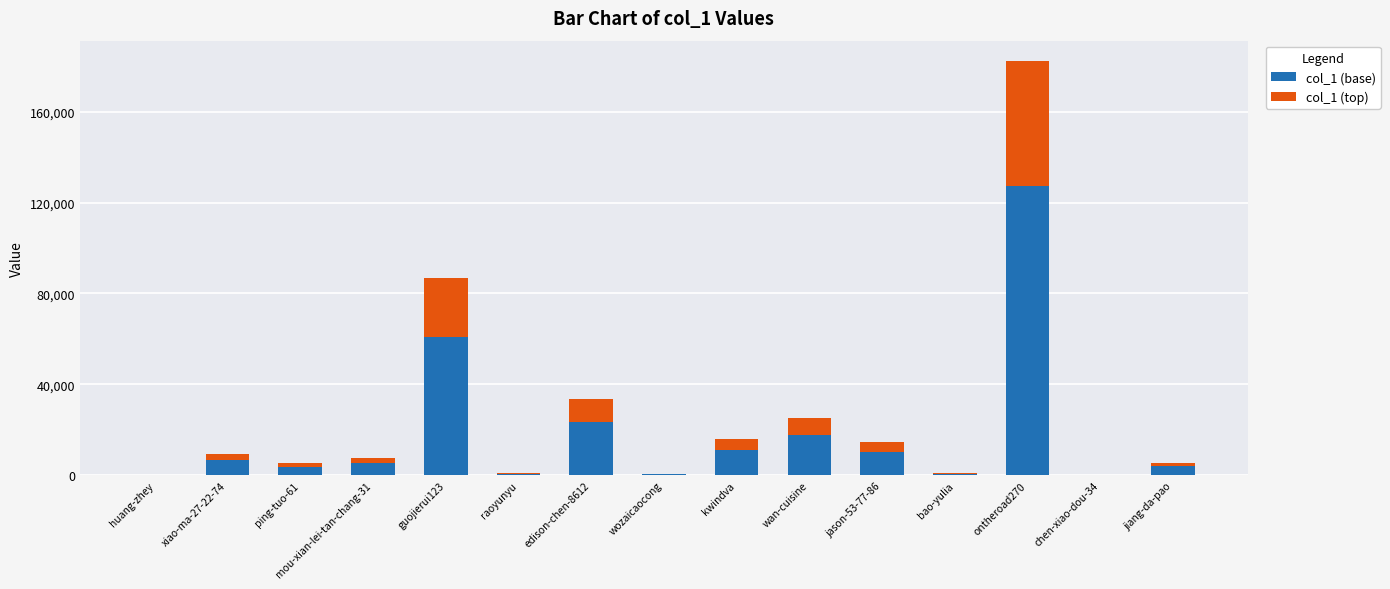

The value of col_1 (base) at ontheroad270 is 127455.3. True or false?

True